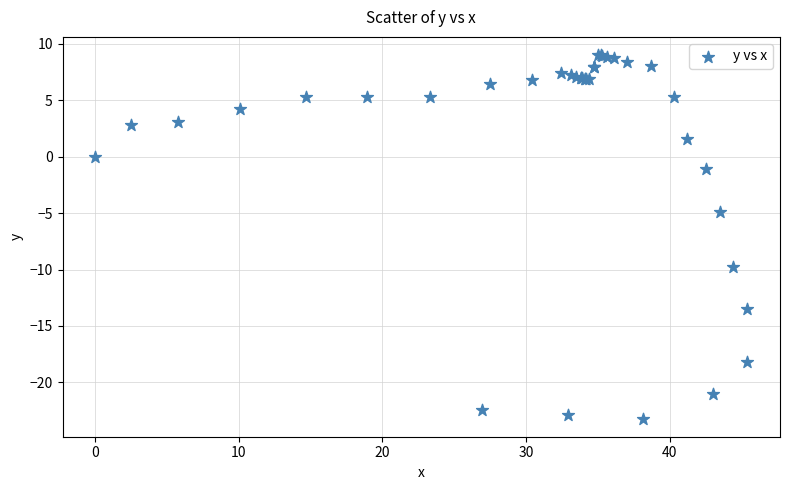

What Y value in the scatter plot is closest to -7?

-4.9